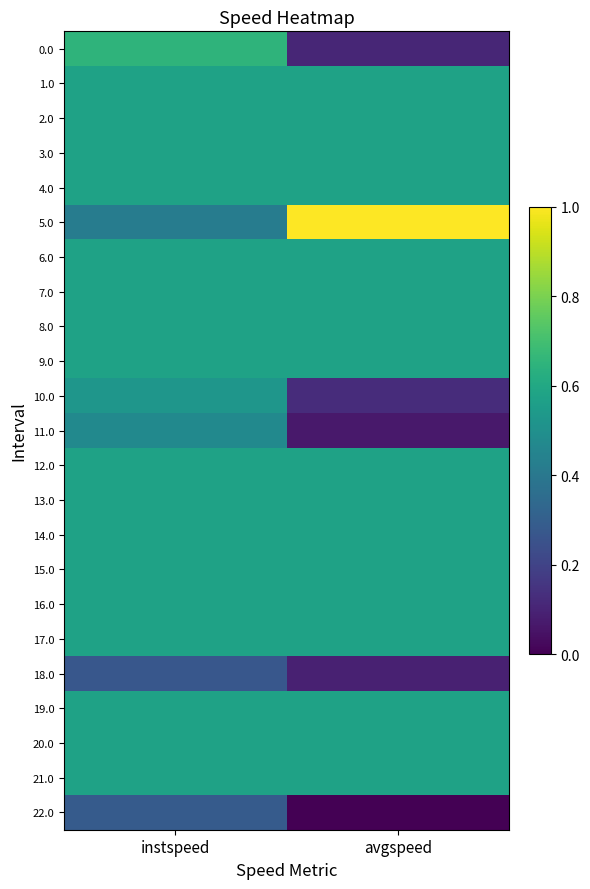

At which category is the sum across all series the highest?

instspeed